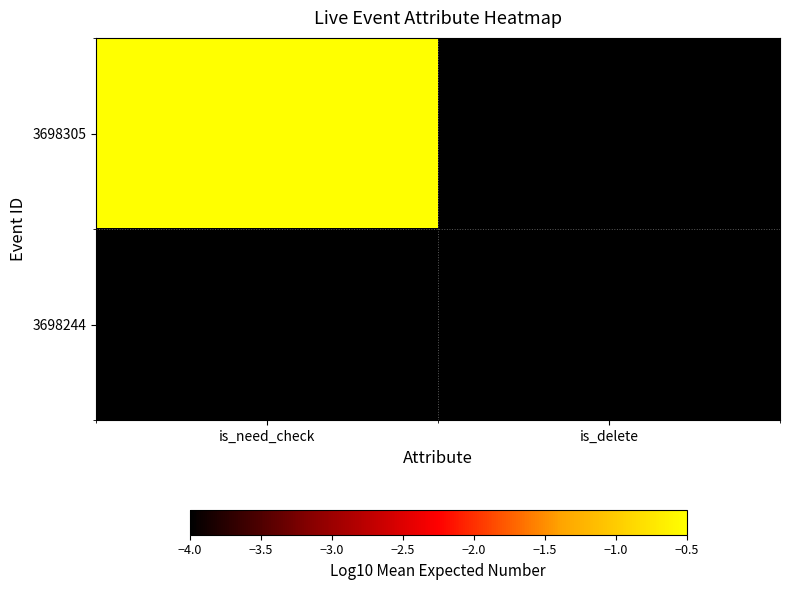

Which category has the lowest value across all series?

is_delete